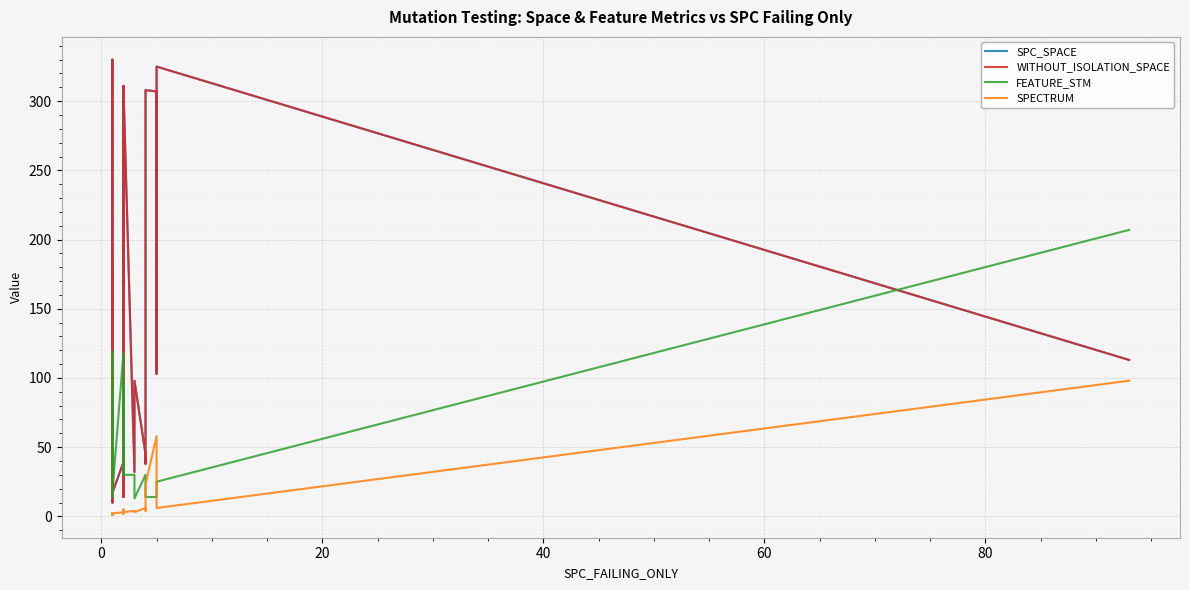

Which series has the widest spread of values?

SPC_SPACE